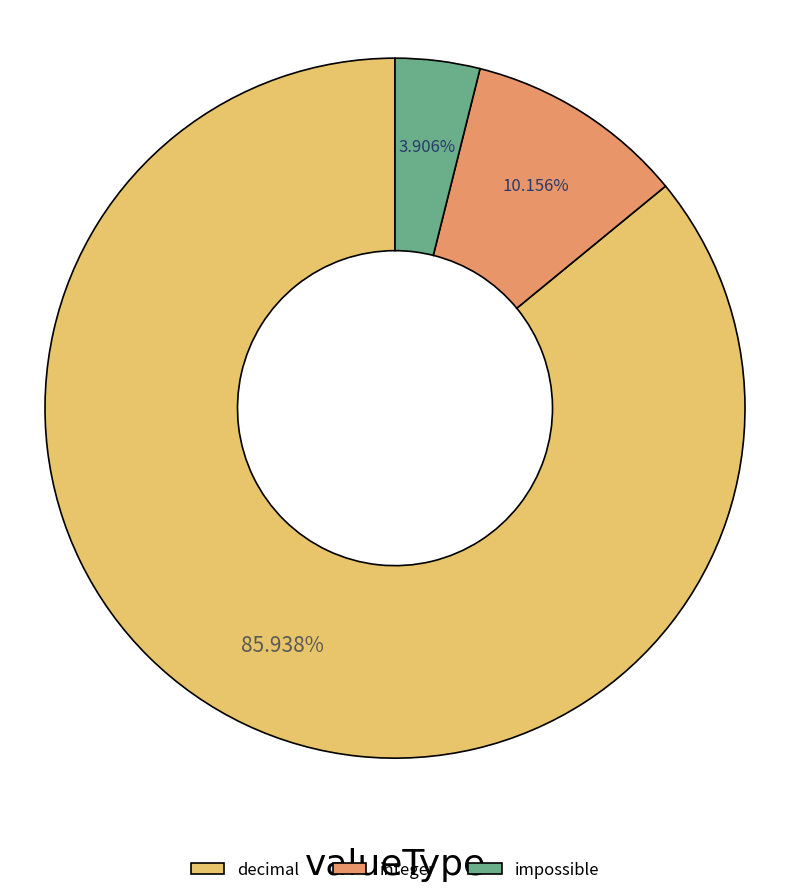

Is it true that decimal is 91% of the pie?

False